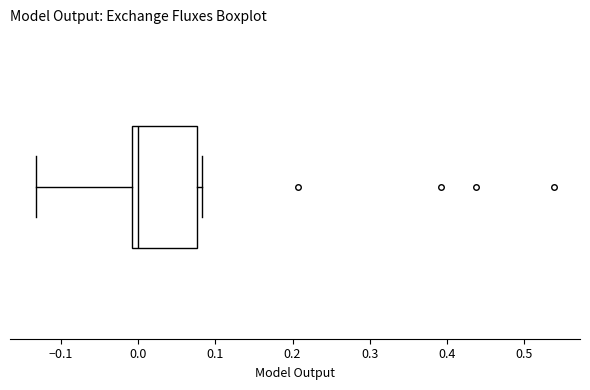

Transcribe this box plot: give where the median line is, the range the box spans, and where the two whiskers end, as read against the x-axis. The values are not printed on the chart, so give them approximately, as read against the axis.

median 0.00, box -0.01 to 0.08, whiskers -0.13 to 0.08 (just right of the box's right edge)